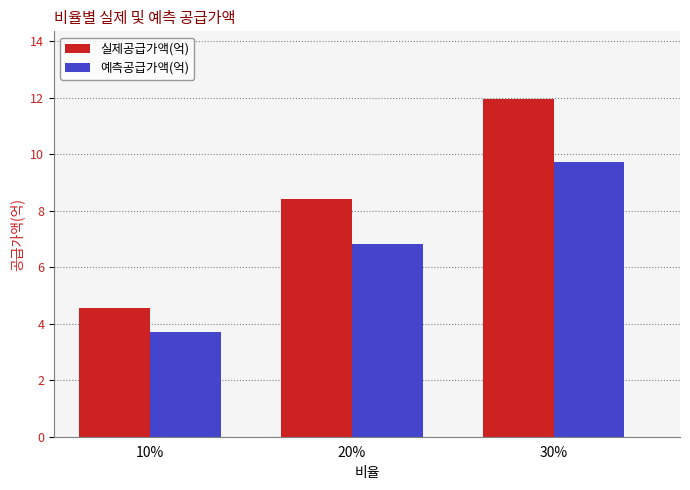

What is the sum of the 실제공급가액(억) values at 20% and 10%?

12.9